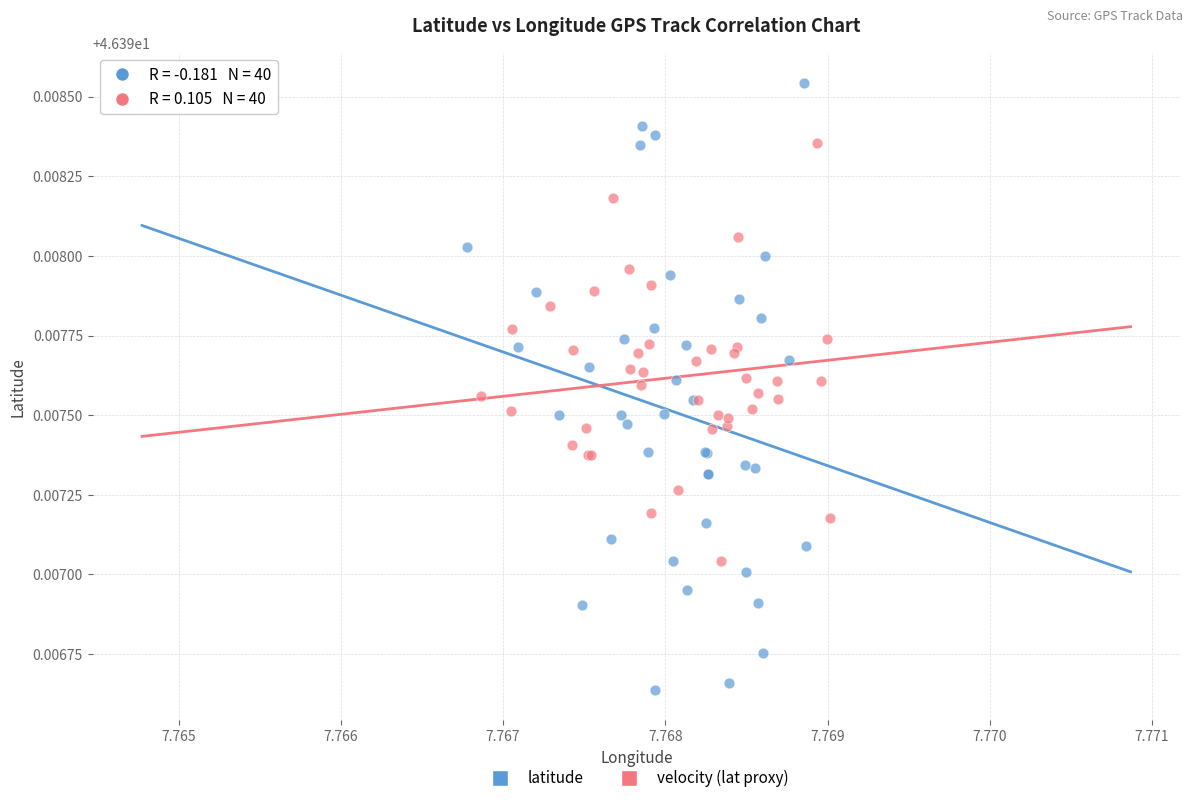

Which series reaches the minimum Y coordinate?

latitude